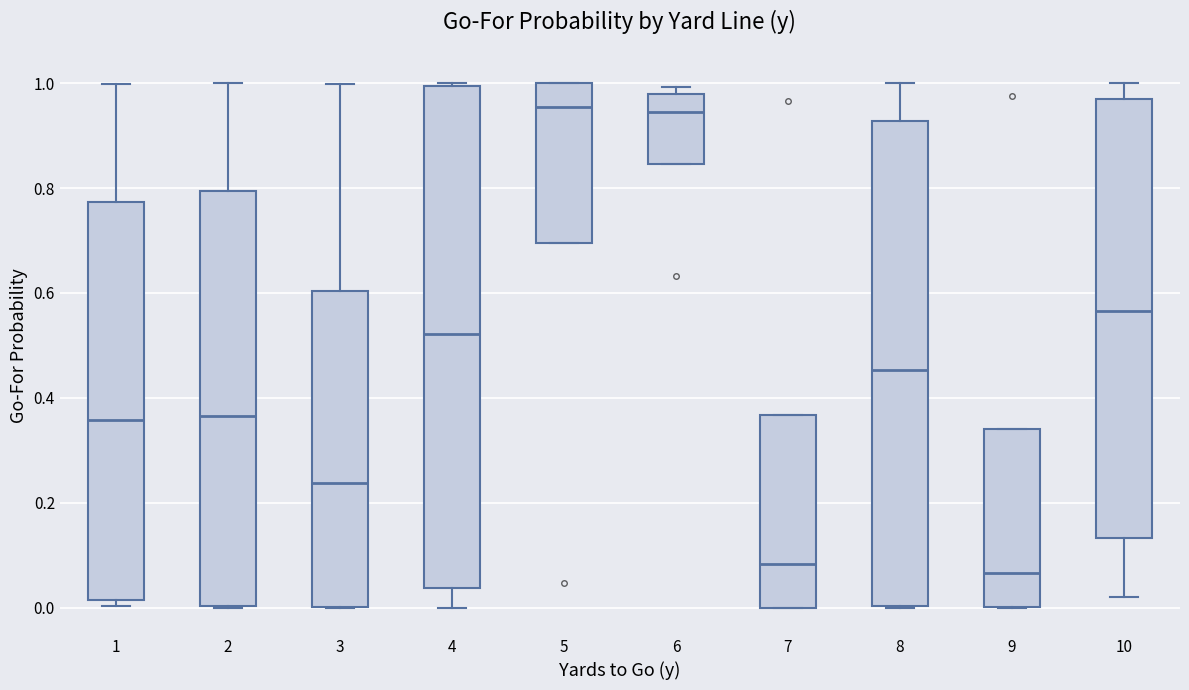

Reading left to right, transcribe this box plot: for each box, give where its median line is, the range the box spans, and where its two whiskers end, as read against the y-axis. The values are not printed on the chart, so give them approximately, as read against the axis.

1: median 0.36, box 0.02 to 0.78, whiskers 0.00 to 1.00
2: median 0.36, box 0.00 to 0.80, whiskers 0.00 to 1.00
3: median 0.24, box 0.00 to 0.60, whiskers 0.00 to 1.00
4: median 0.52, box 0.04 to 1.00, whiskers 0.00 to 1.00
5: median 0.96, box 0.70 to 1.00, whiskers 0.70 to 1.00
6: median 0.94, box 0.84 to 0.98, whiskers 0.84 to 1.00
7: median 0.08, box 0.00 to 0.36, whiskers 0.00 to 0.36
8: median 0.46, box 0.00 to 0.92, whiskers 0.00 to 1.00
9: median 0.06, box 0.00 to 0.34, whiskers 0.00 to 0.34
10: median 0.56, box 0.14 to 0.96, whiskers 0.02 to 1.00